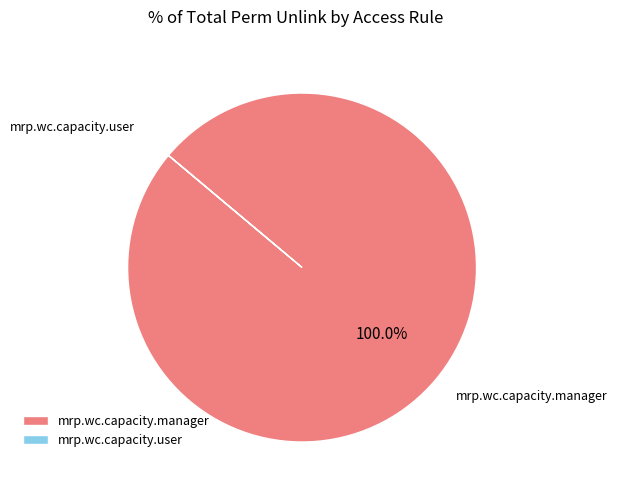

Is there a majority slice in this chart?

Yes